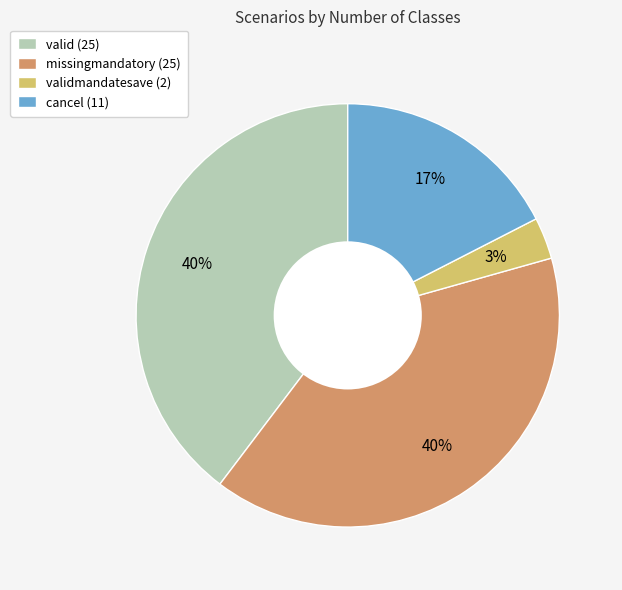

Which slice is the smallest?

validmandatesave (2)